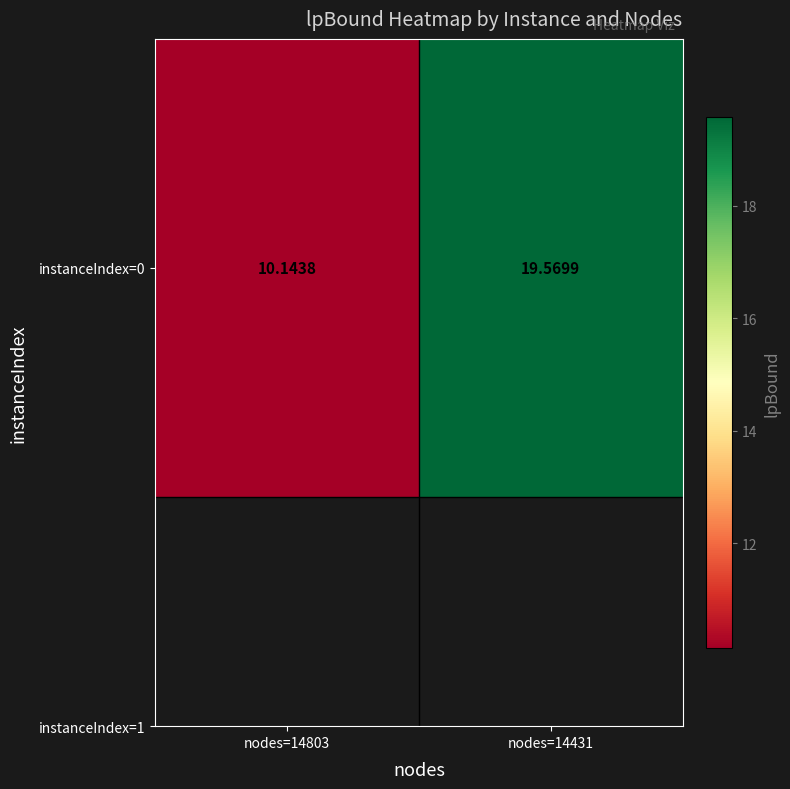

At which label does the data first exceed 19?

nodes=14431